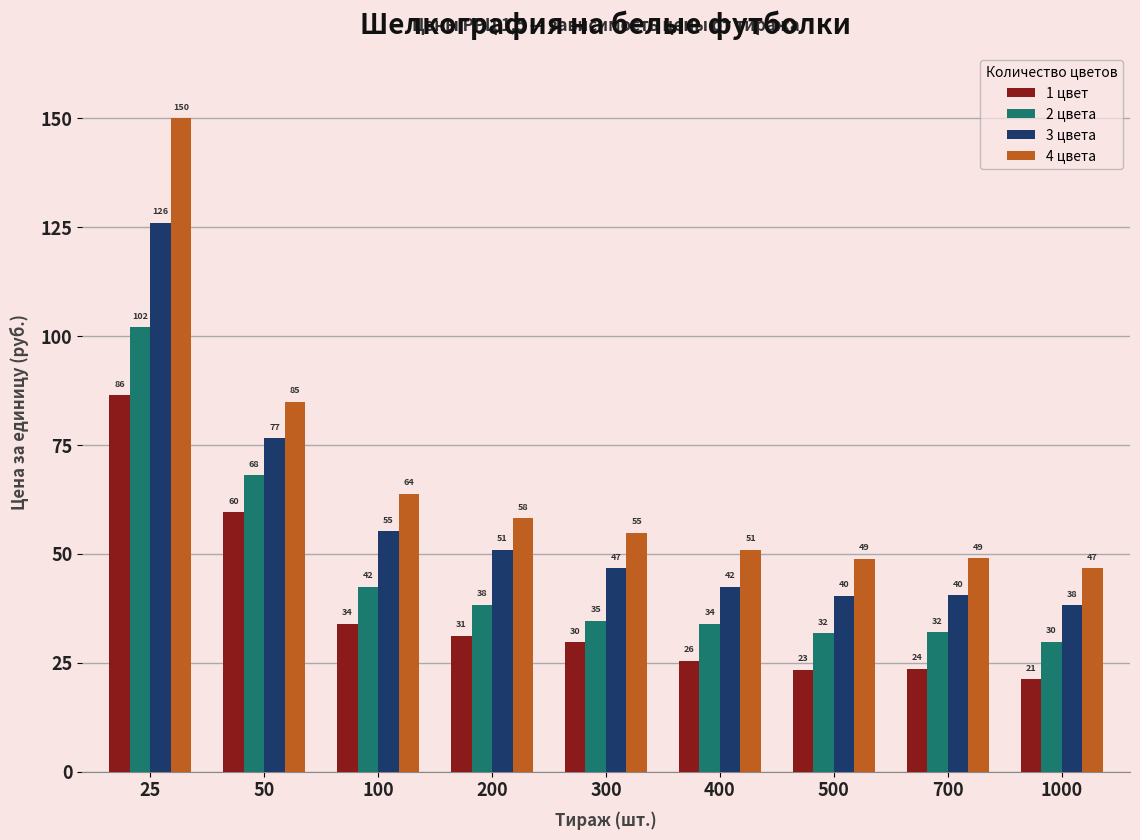

Which series has the widest spread of values?

4 цвета